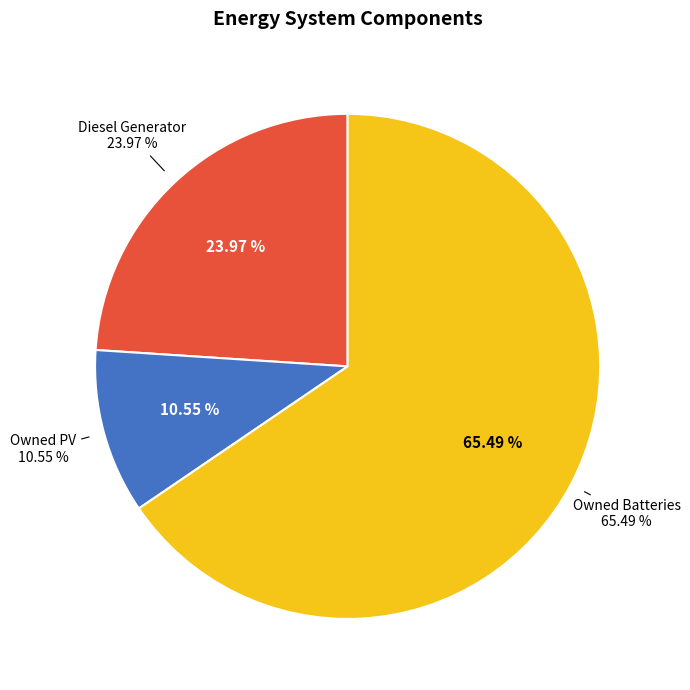

Combined, do Owned Batteries and Diesel Generator account for over 50%?

Yes